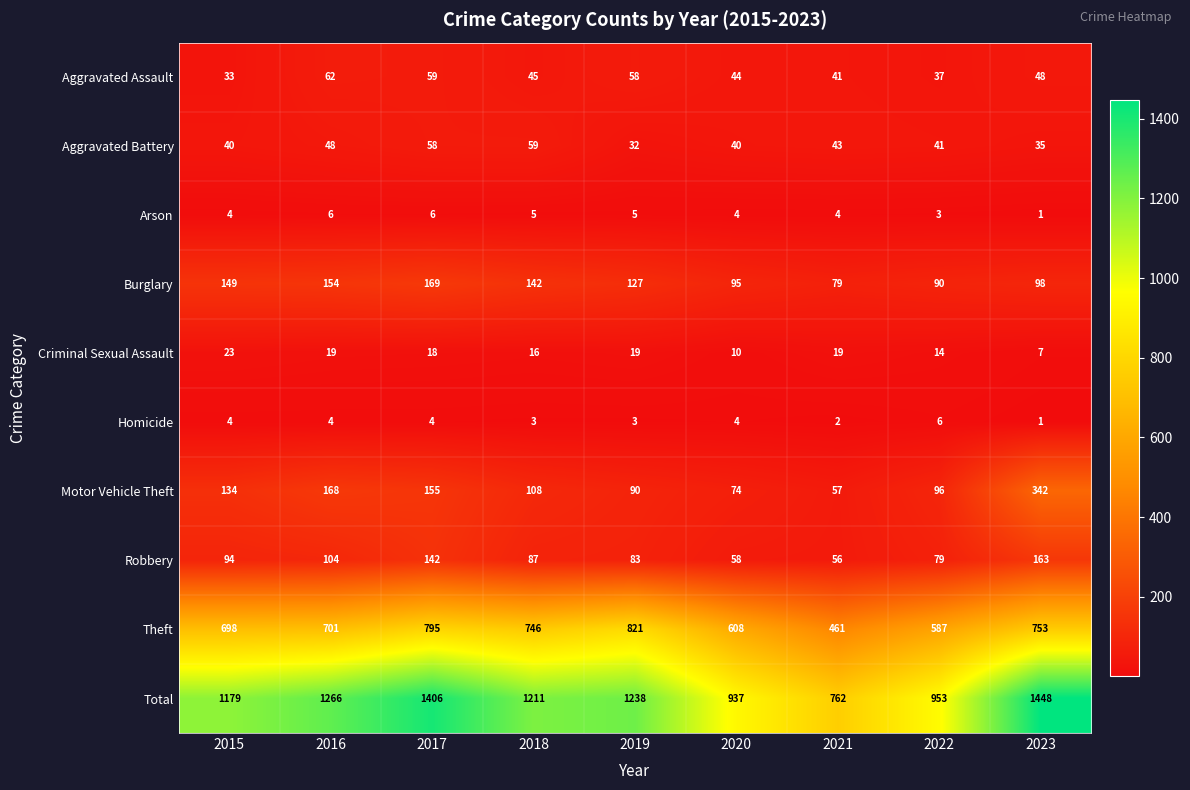

Rank the series at 2022 from lowest to highest value.

Arson, Homicide, Criminal Sexual Assault, Aggravated Assault, Aggravated Battery, Robbery, Burglary, Motor Vehicle Theft, Theft, Total